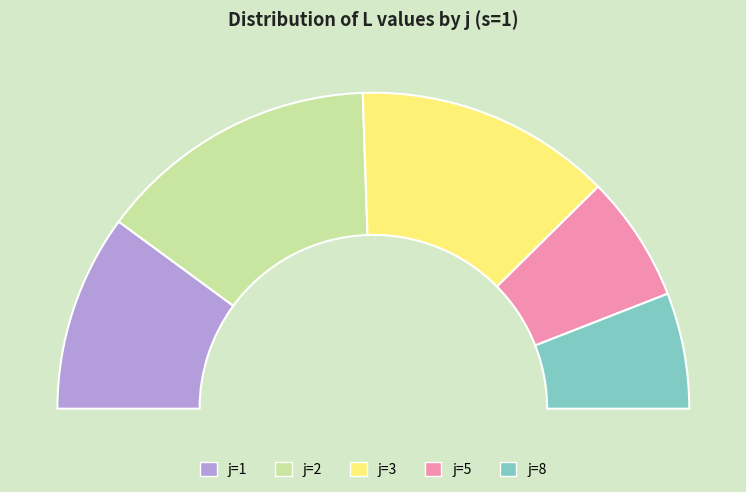

To the nearest percent, what is the combined percentage of 3 and 8?

38%